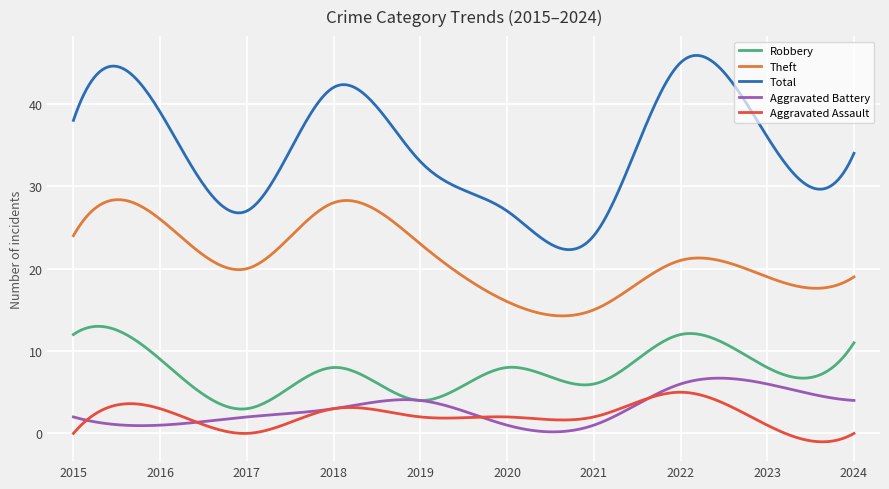

What is the lowest value of the Theft series?

14.3